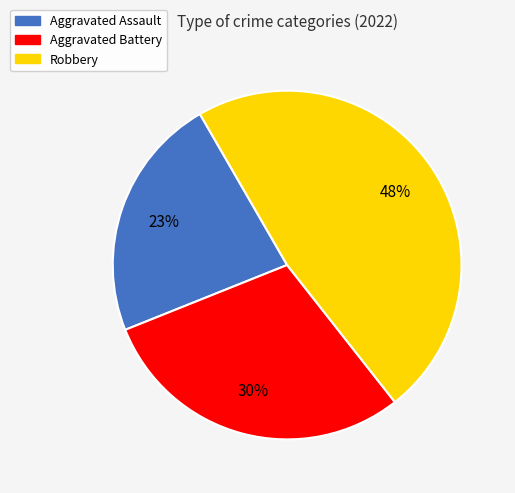

Which has a higher value, Aggravated Battery or Aggravated Assault?

Aggravated Battery